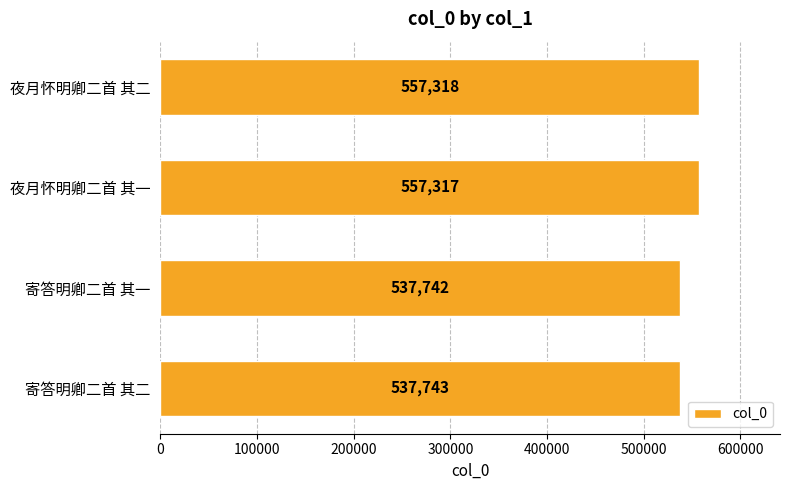

Which has a higher value, 夜月怀明卿二首 其二 or 寄答明卿二首 其一?

夜月怀明卿二首 其二